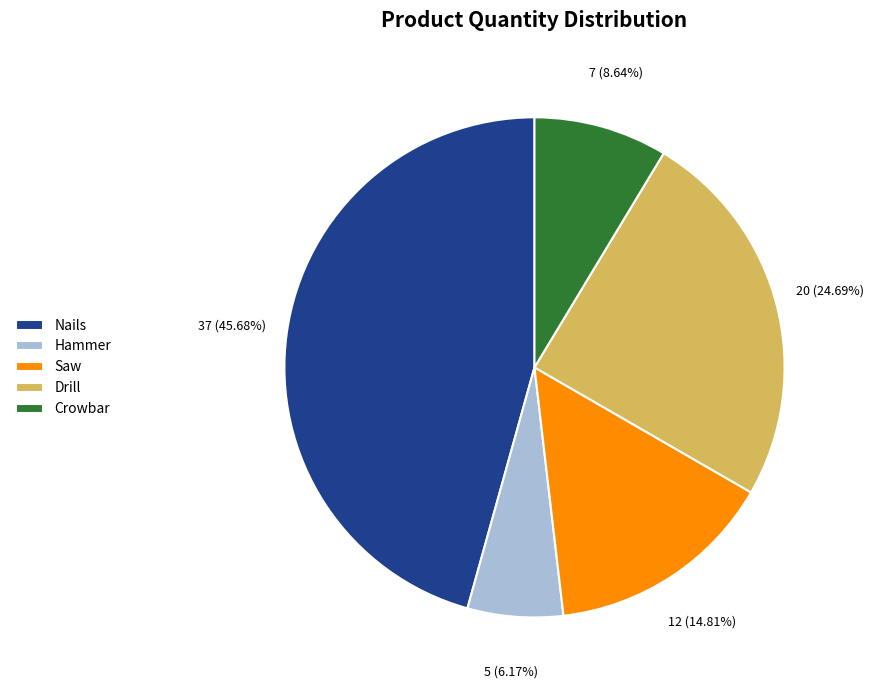

What is the ratio of the value at Saw to the value at Drill?

0.6